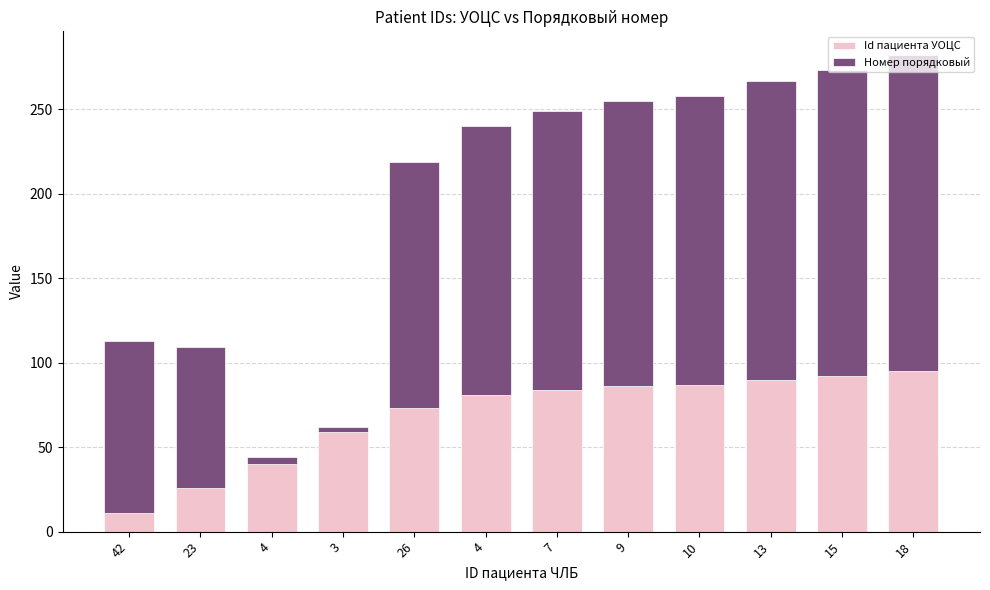

How many bars are there in total?

12